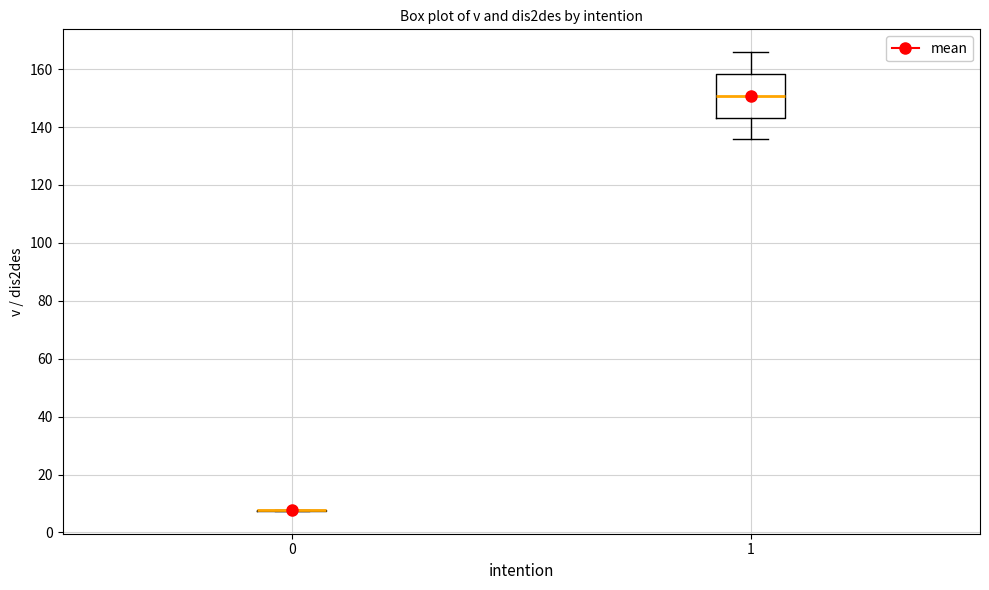

Where does the upper whisker of the box at x = 1 end on the y-axis? The values are not printed on the chart, so give them approximately, as read against the axis.

166